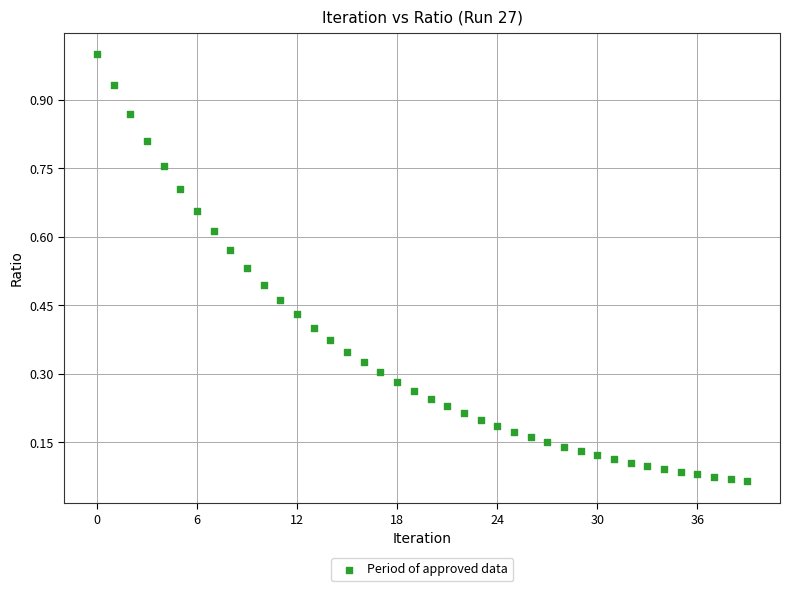

How many data points are displayed?

40